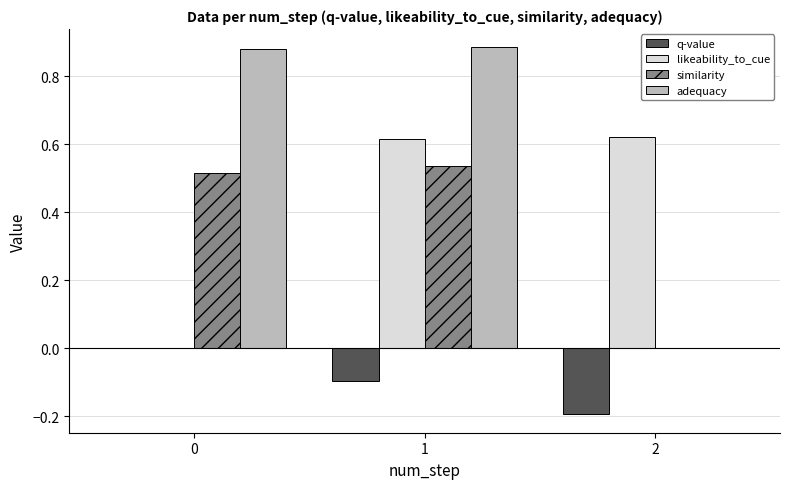

Which series changed the most between 0 and 1?

likeability_to_cue